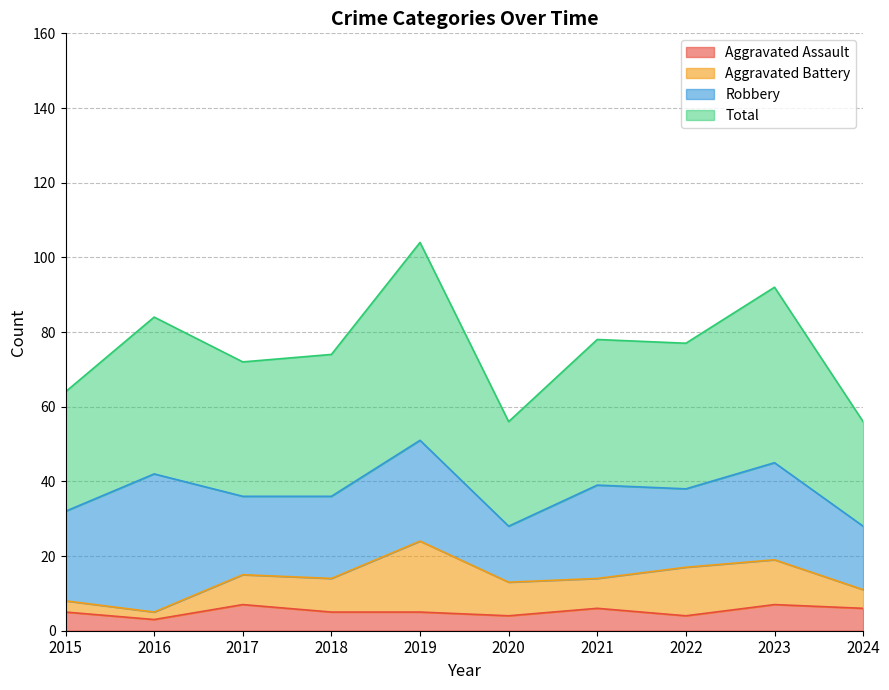

Which series has the largest total across all categories?

Total